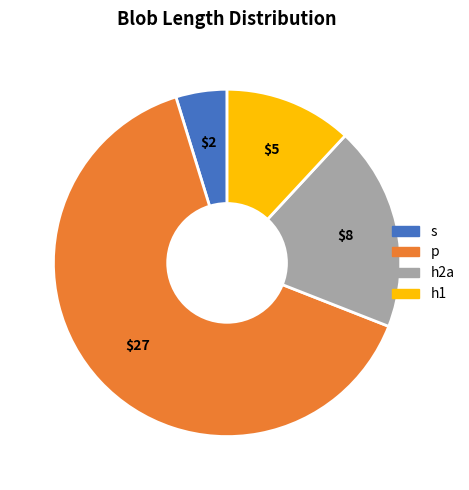

Combined, do s and p account for over 50%?

Yes